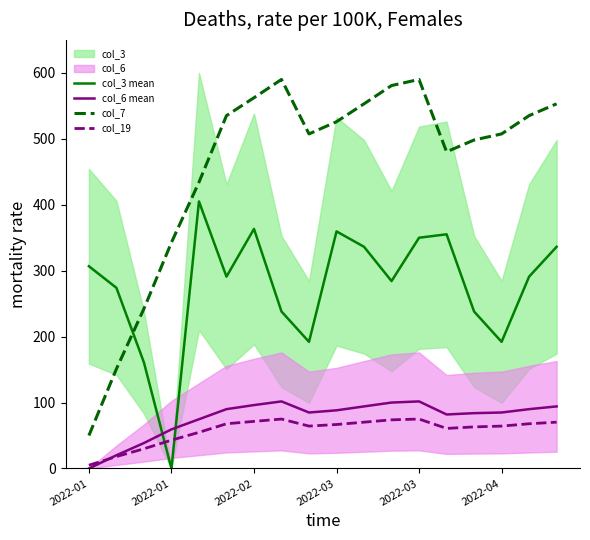

Which series has the widest spread of values?

col_7